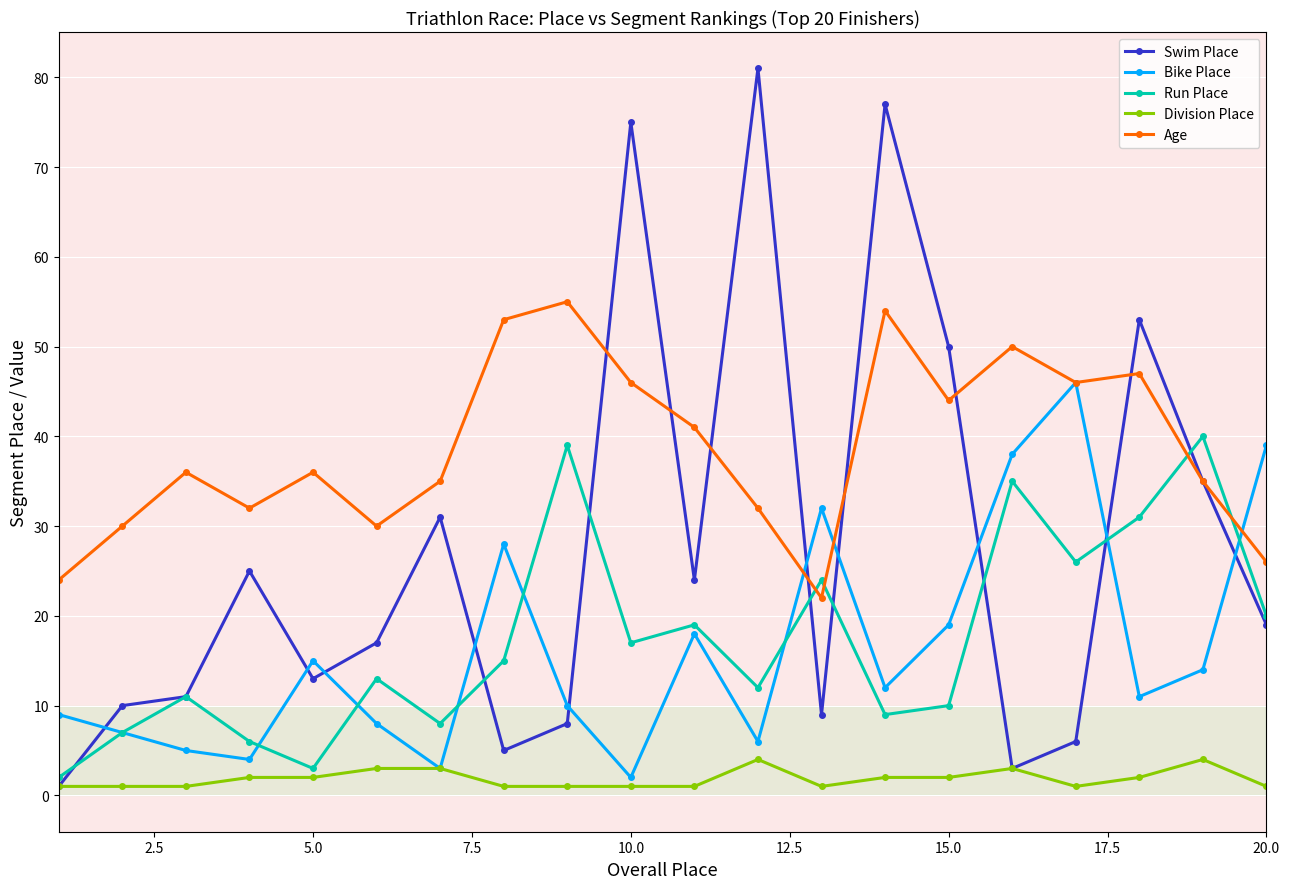

How many interior local valleys does the Swim Place series have?

5